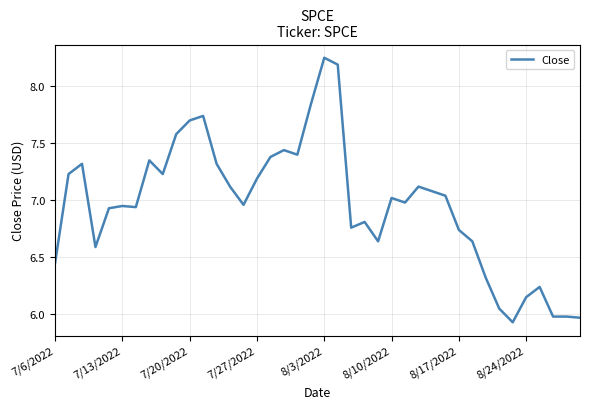

True or false: there are more than 2 points higher than both neighbors.

True